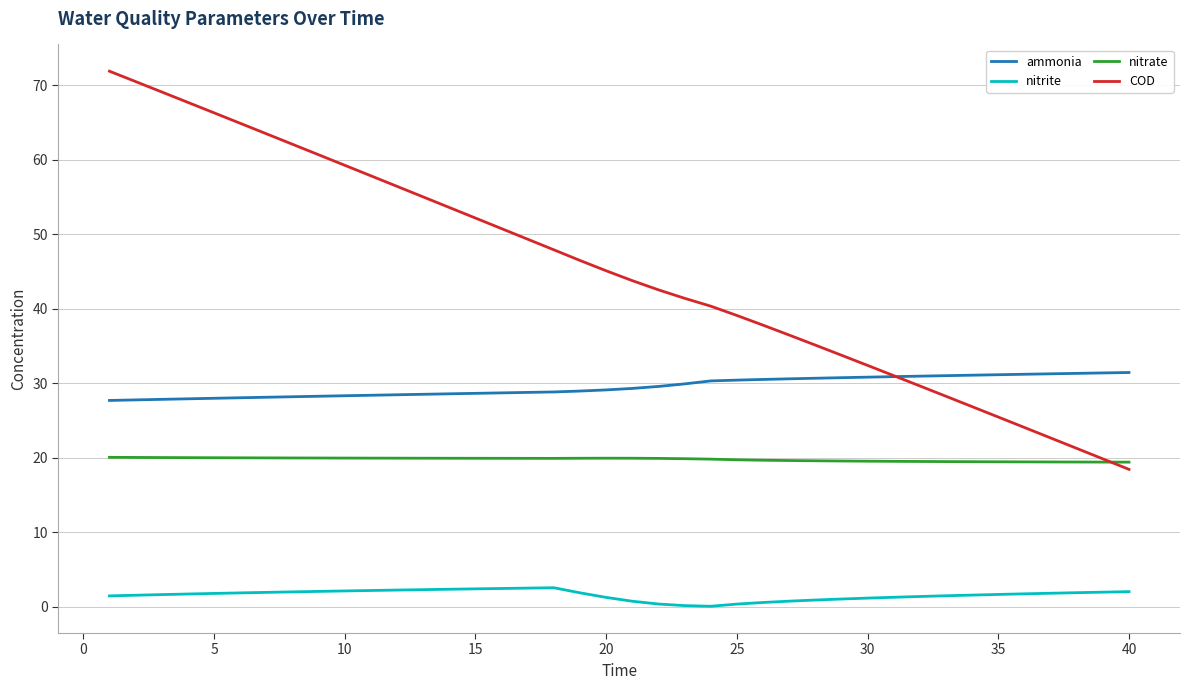

List the series in order of their overall mean, lowest first.

nitrite, nitrate, ammonia, COD